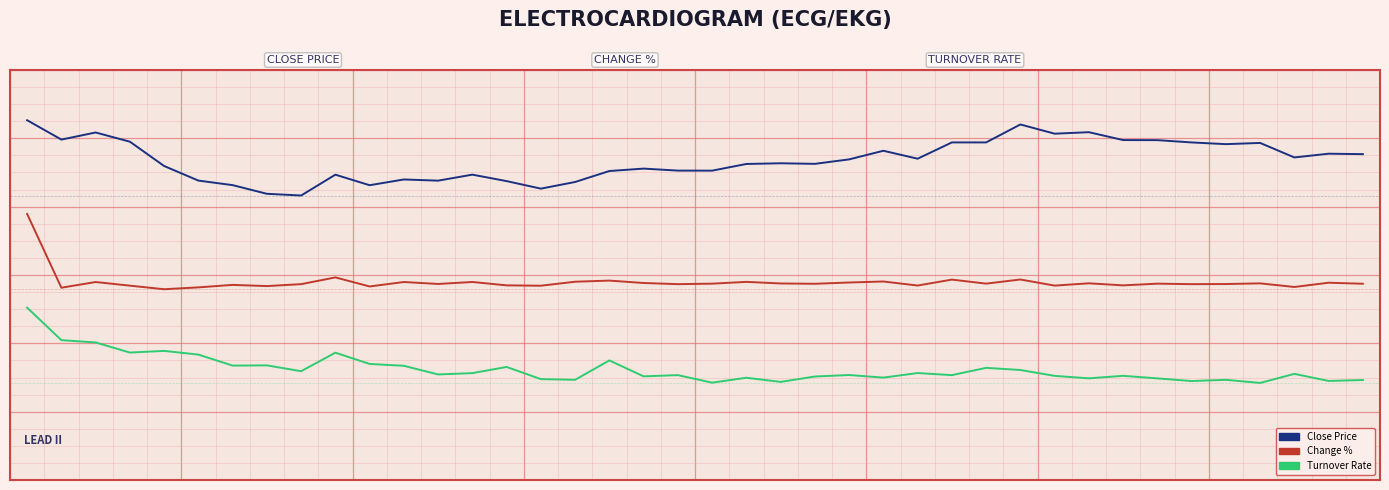

True or false: Change % and Turnover Rate intersect in this chart.

False